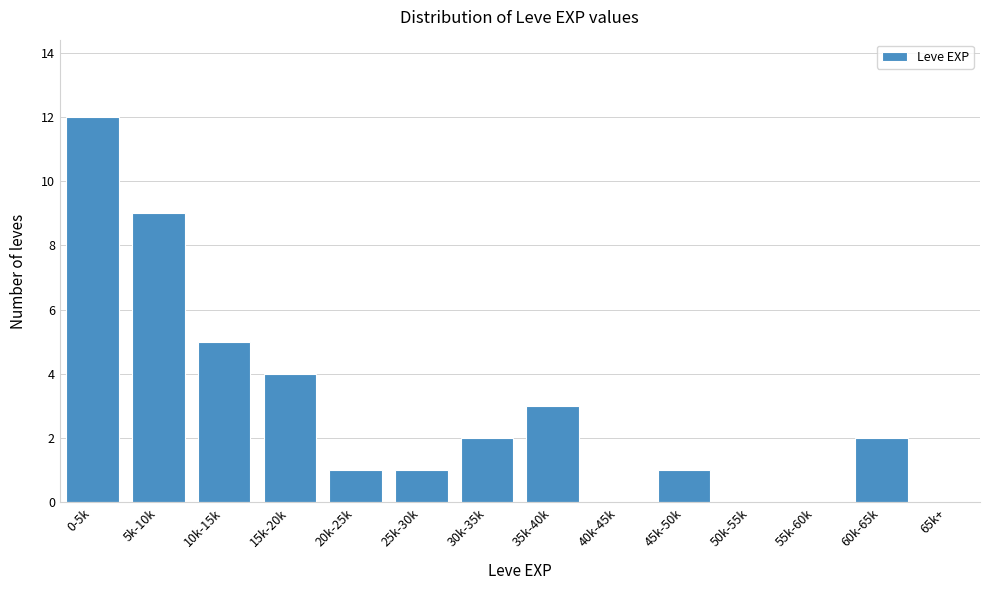

Reading right to left, list all the values displayed in this chart.

65k+=0	60k-65k=2	55k-60k=0	50k-55k=0	45k-50k=1	40k-45k=0	35k-40k=3	30k-35k=2	25k-30k=1	20k-25k=1	15k-20k=4	10k-15k=5	5k-10k=9	0-5k=12